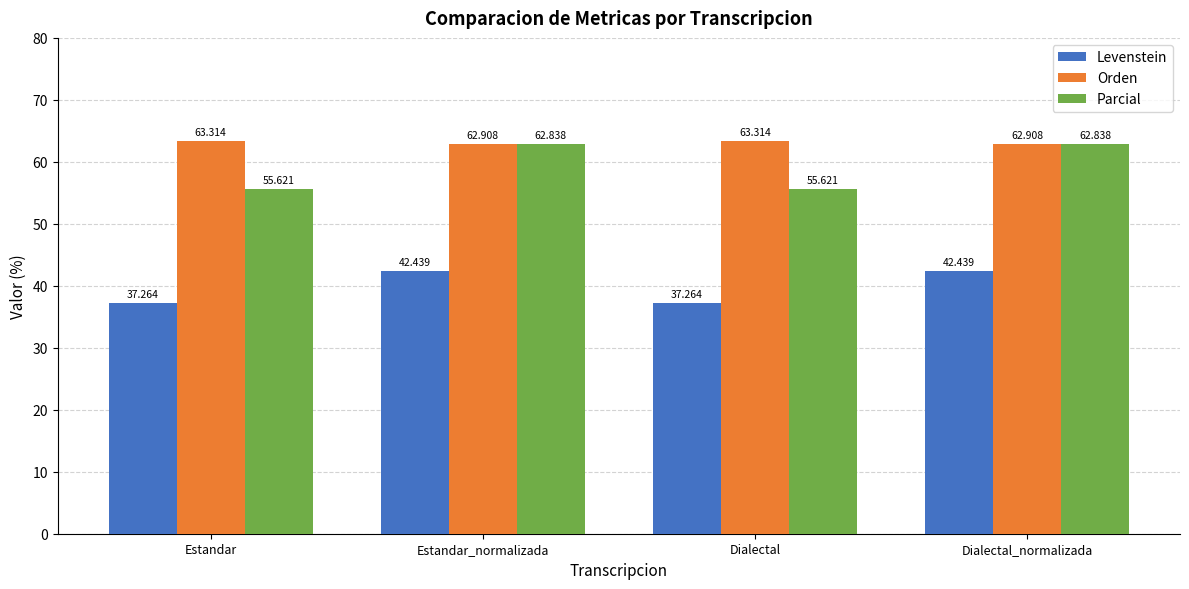

Between Estandar and Dialectal_normalizada, which series saw the biggest shift?

Parcial